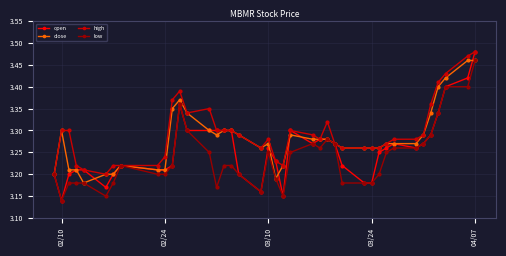

List the series in order of their overall mean, highest first.

high, close, open, low